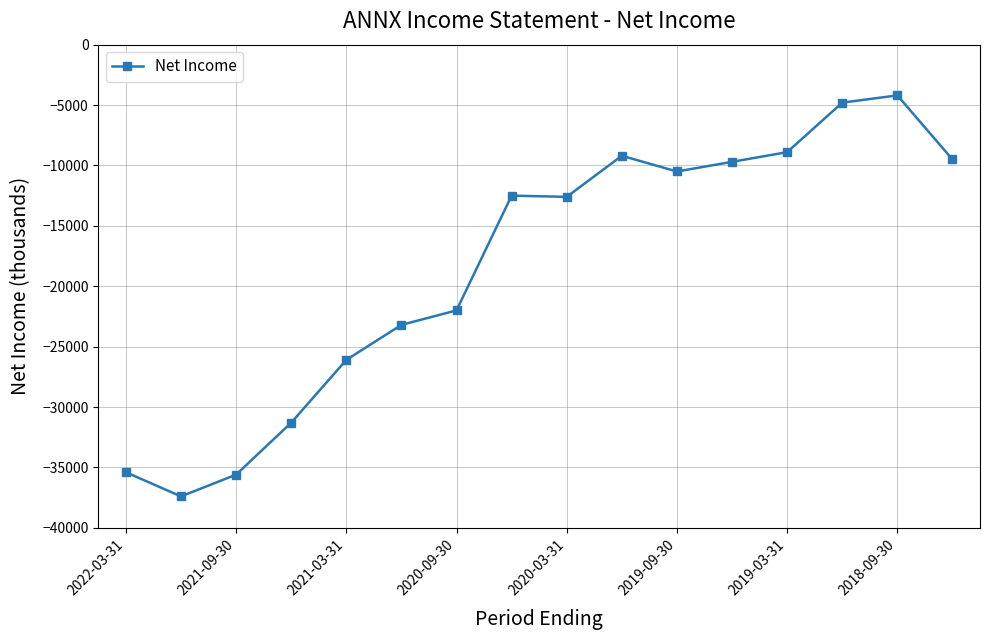

Count the number of values greater than -12500.

7